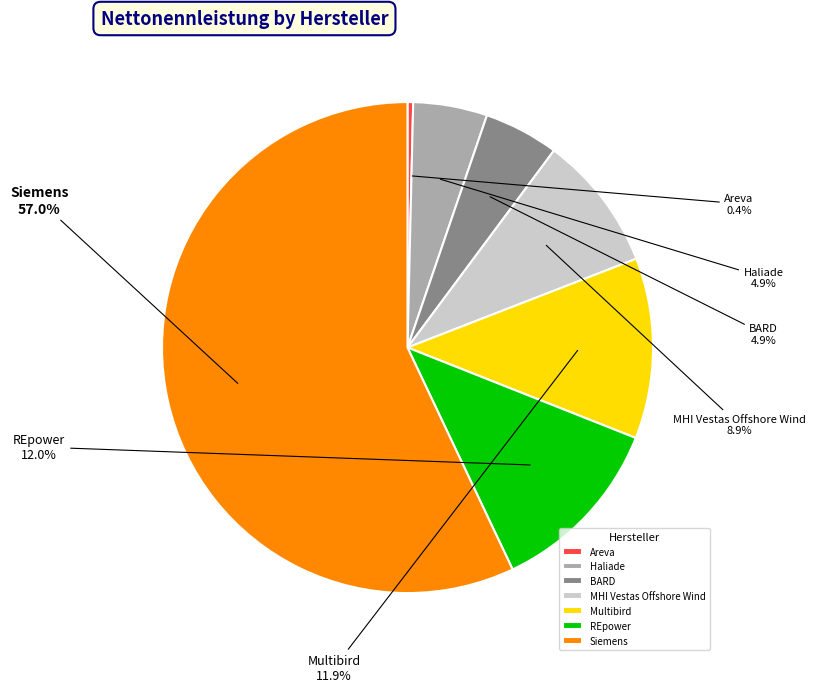

How many slices are in this pie chart?

7